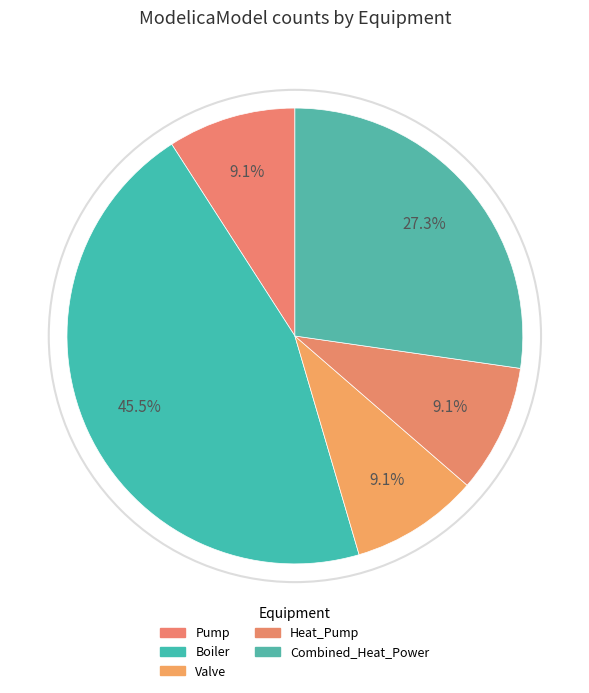

How many slices are in this pie chart?

5